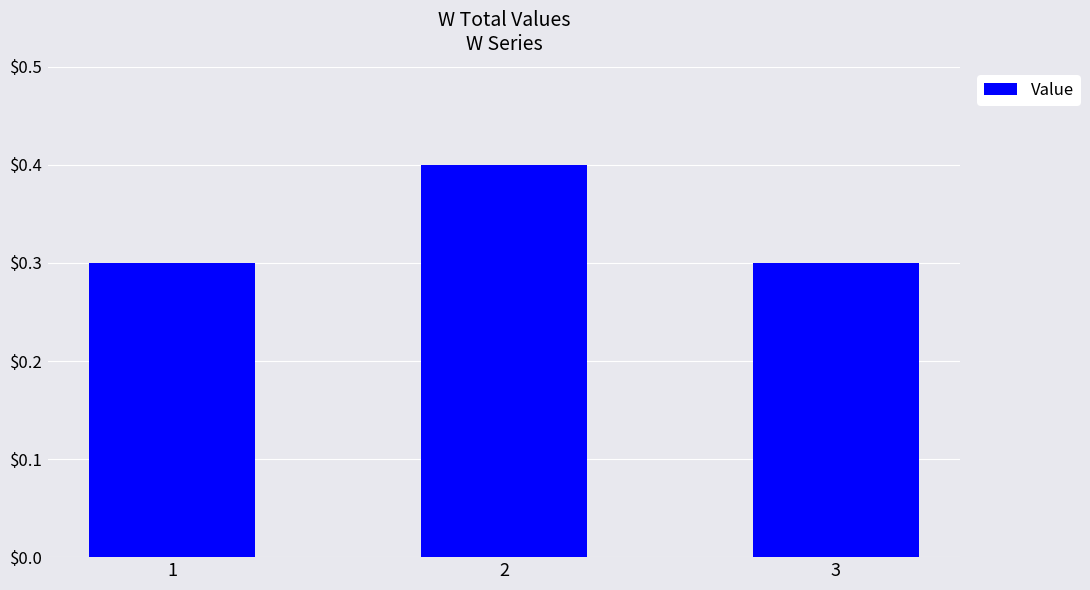

What is the value of the 3rd bar from the left?

0.3